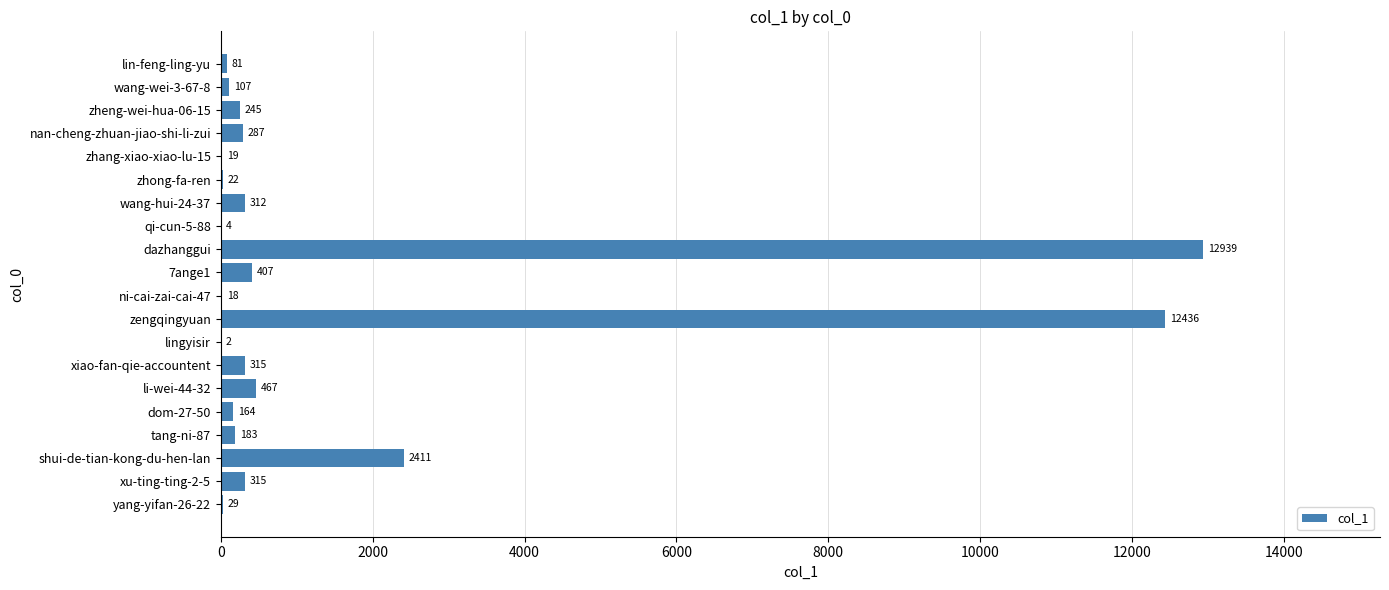

What is the average value?

1538